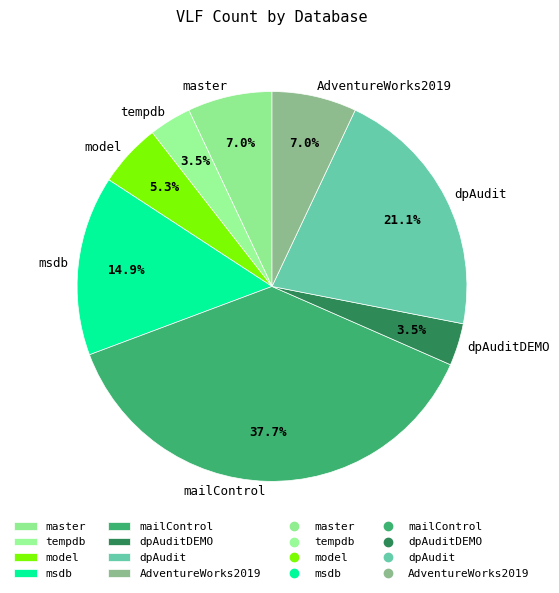

True or false: AdventureWorks2019 accounts for 7% of the total.

True